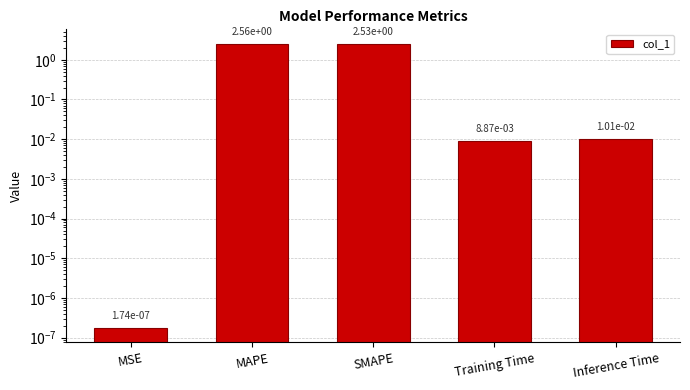

Is it true that the value at SMAPE is 2.5?

True